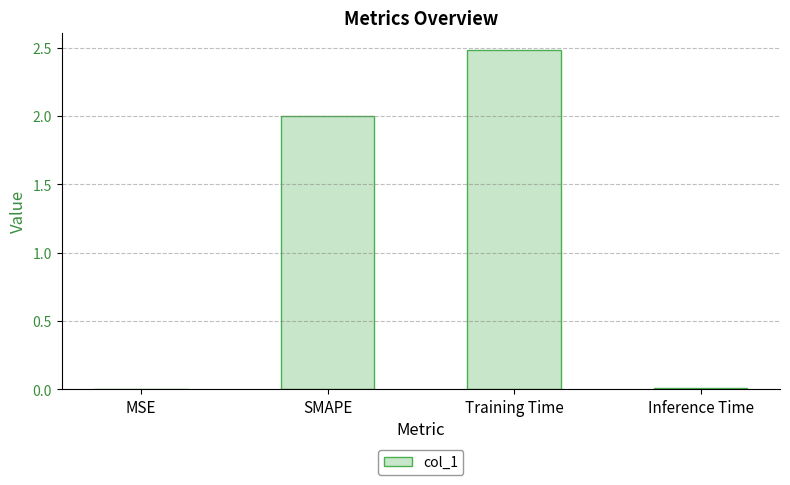

Approximately how many times larger is the value at SMAPE compared to Training Time?

0.8